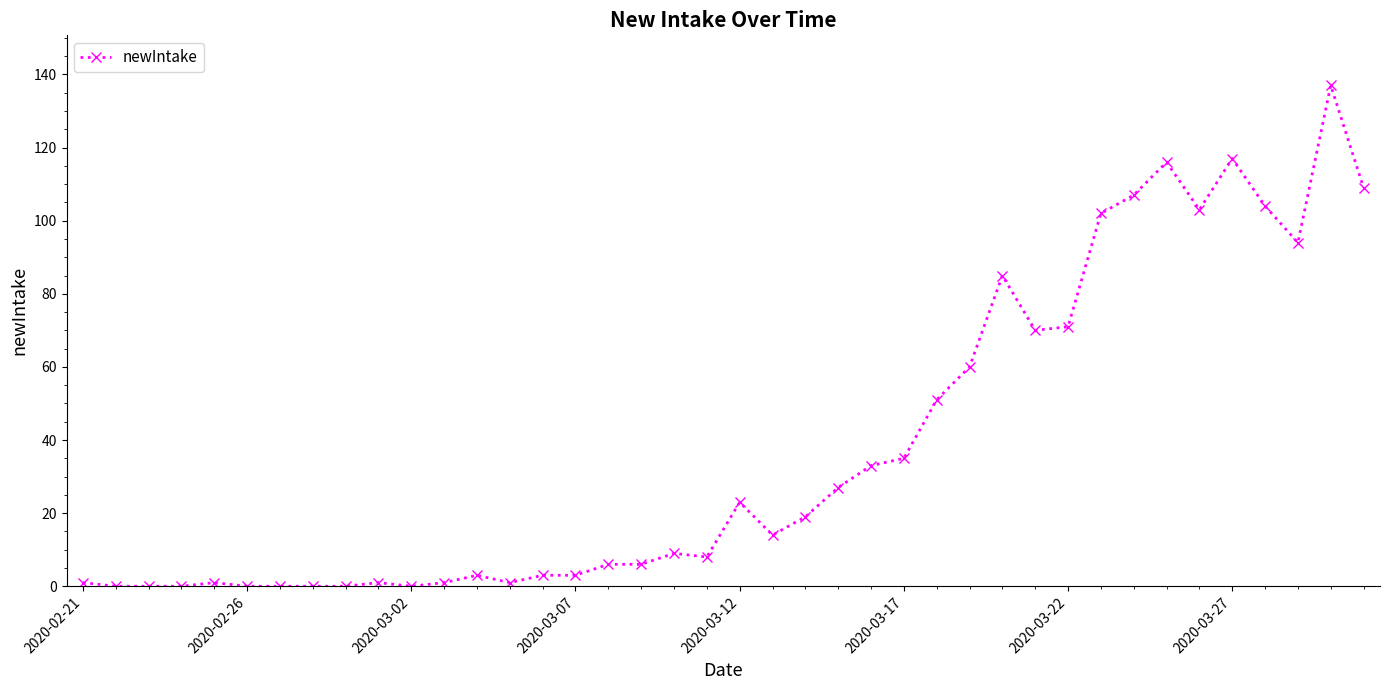

Reading right to left, list all the values displayed in this chart.

109	137	94	104	117	103	116	107	102	71	70	85	60	51	35	33	27	19	14	23	8	9	6	6	3	3	1	3	1	0	1	0	0	0	0	1	0	0	0	1